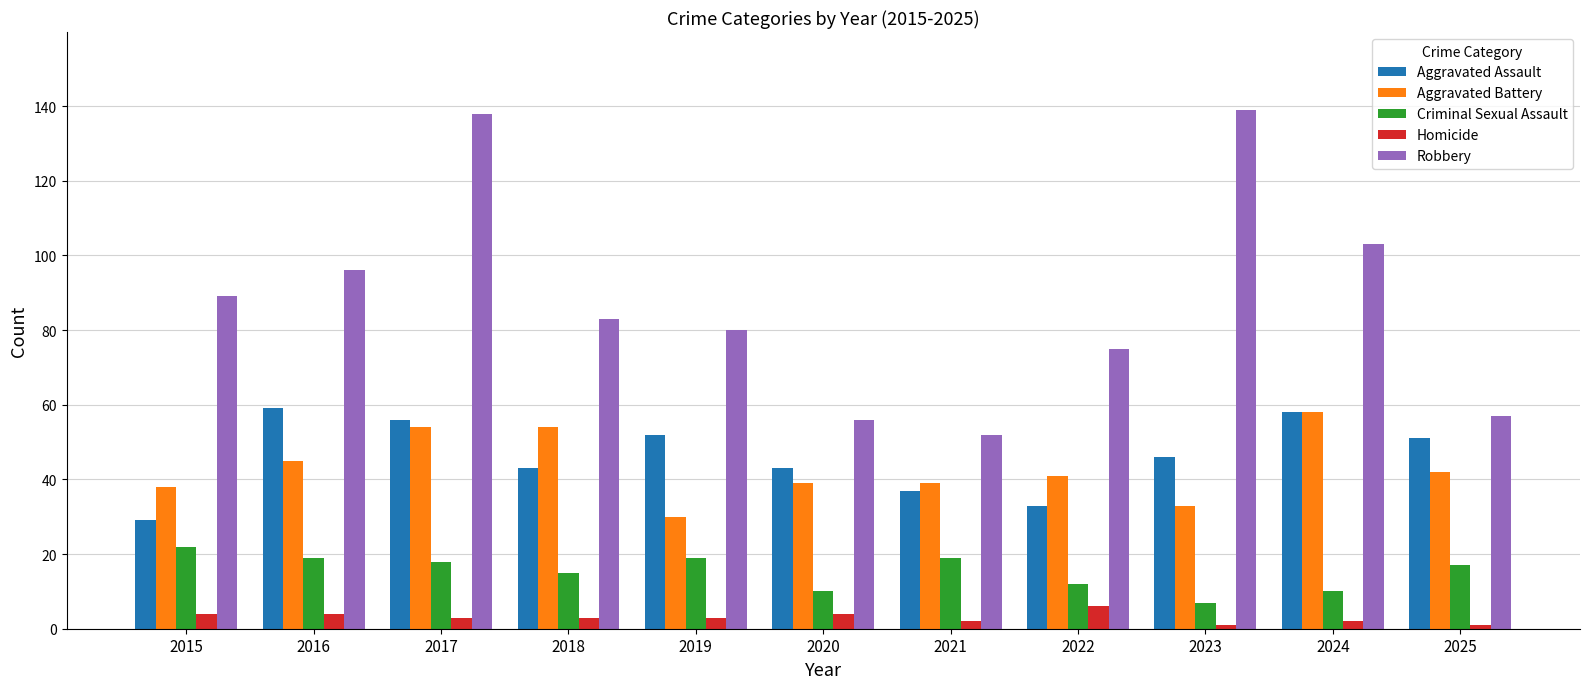

How many bars are there in each group?

5